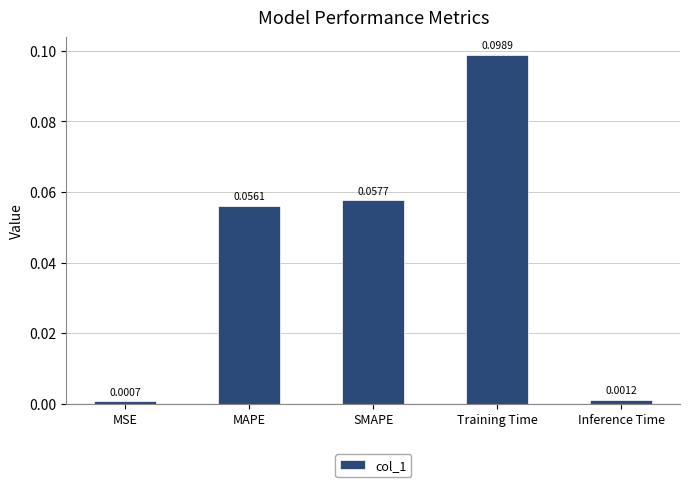

Rank the categories by value from lowest to highest.

MSE, Inference Time, MAPE, SMAPE, Training Time